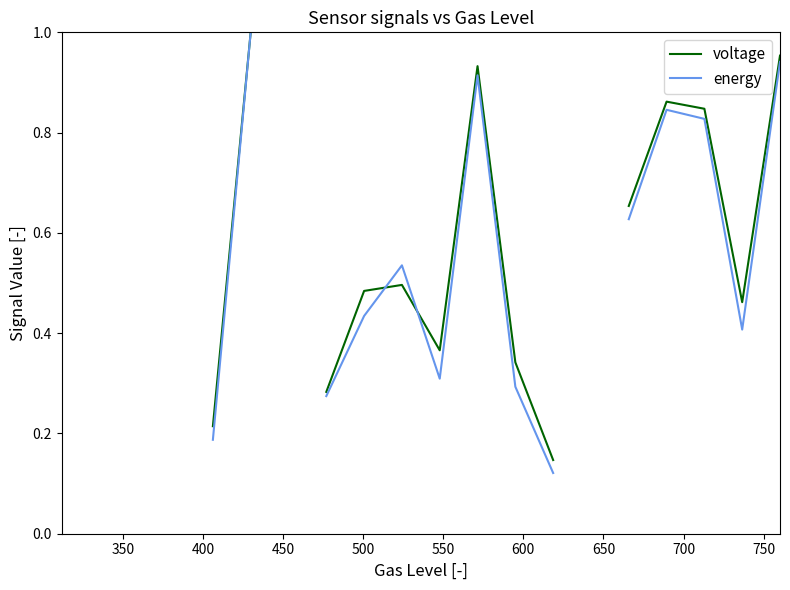

Which has a higher value, 500 or 350?

350